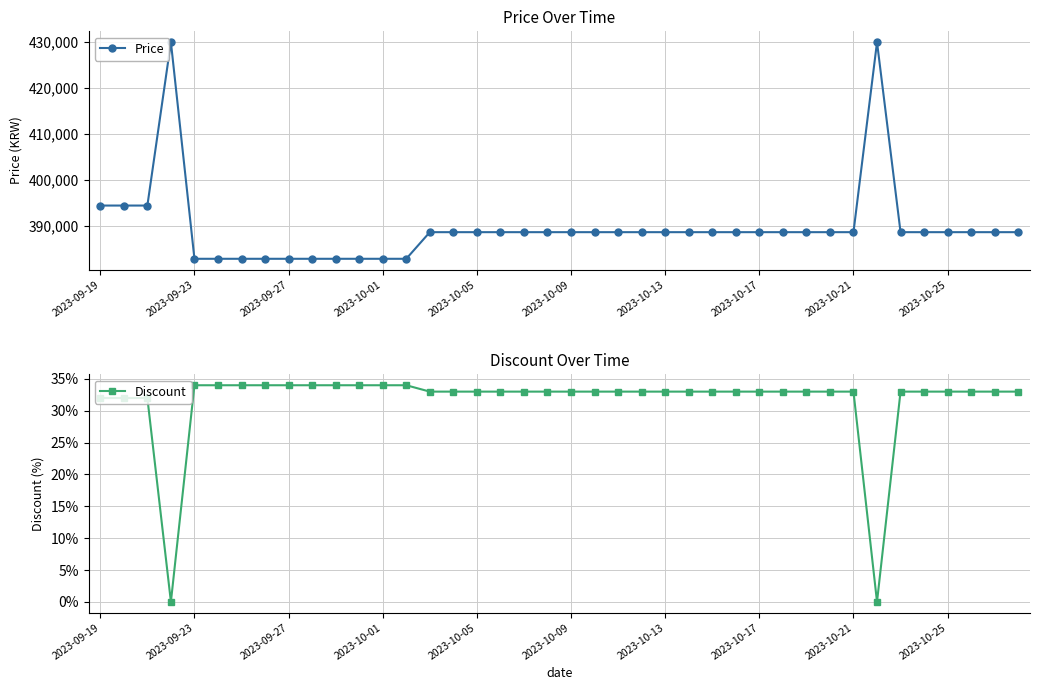

What is the difference between the highest and lowest values at 33?

430000